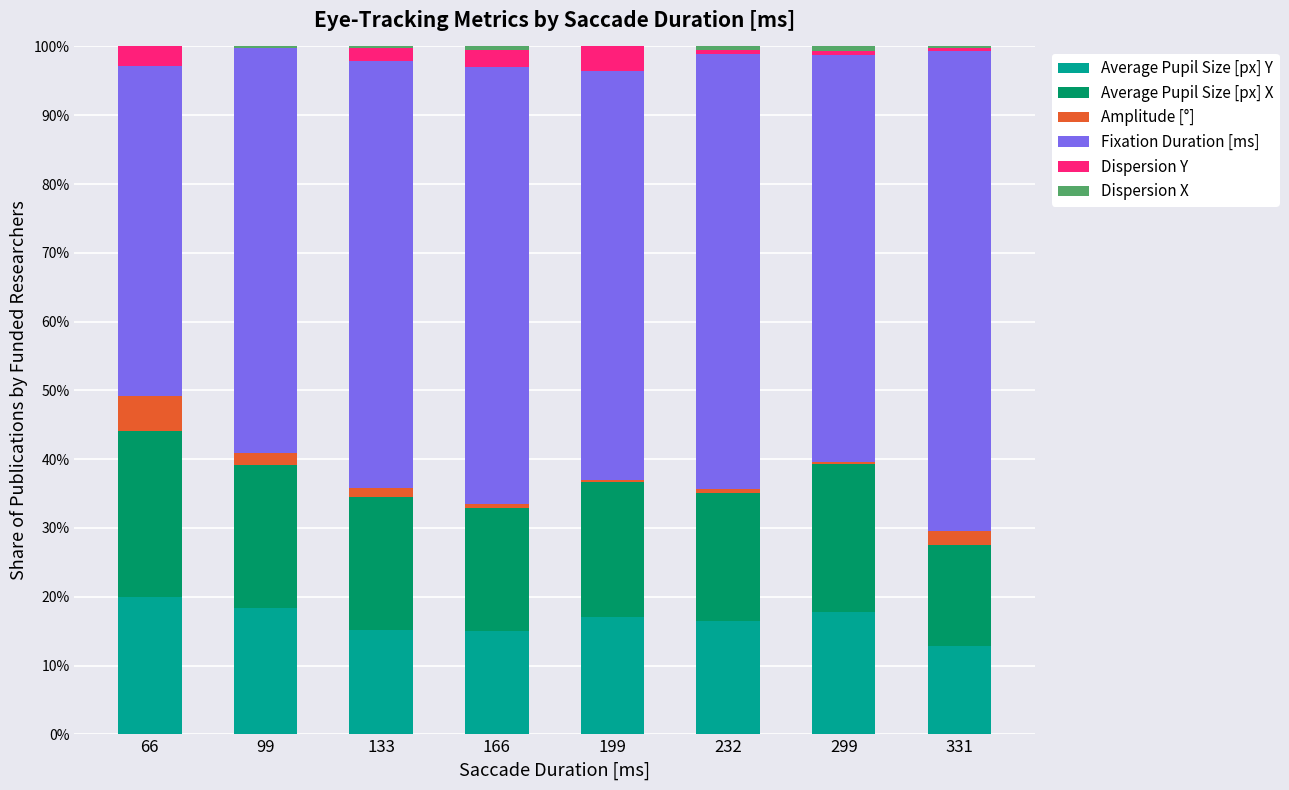

The Dispersion Y series shows -1.8 at 99. True or false?

False